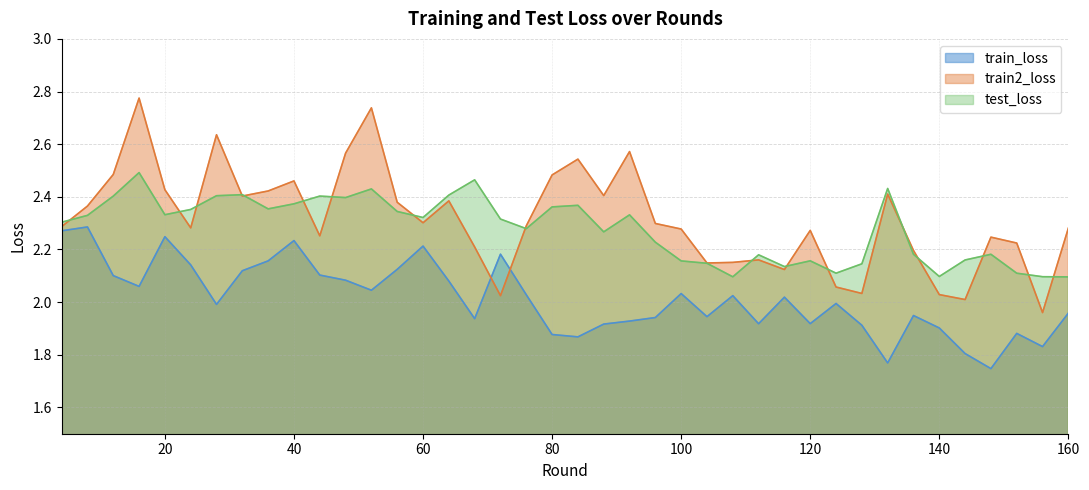

What is the average value of the train_loss series?

2.0